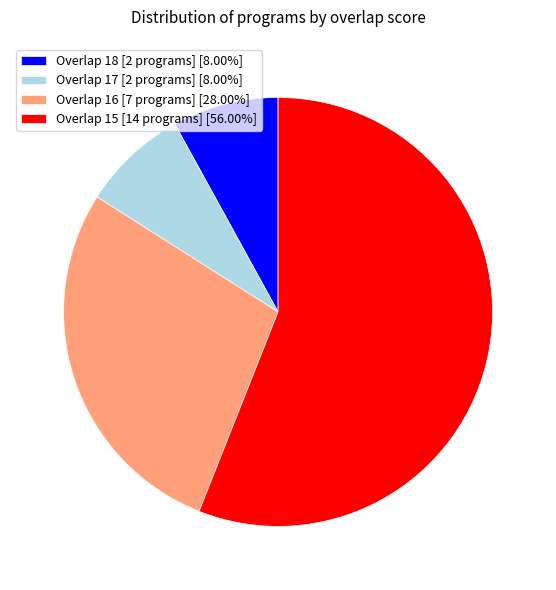

Do Overlap 18 [2 programs] [8.00%] and Overlap 15 [14 programs] [56.00%] together represent more than half of the pie?

Yes